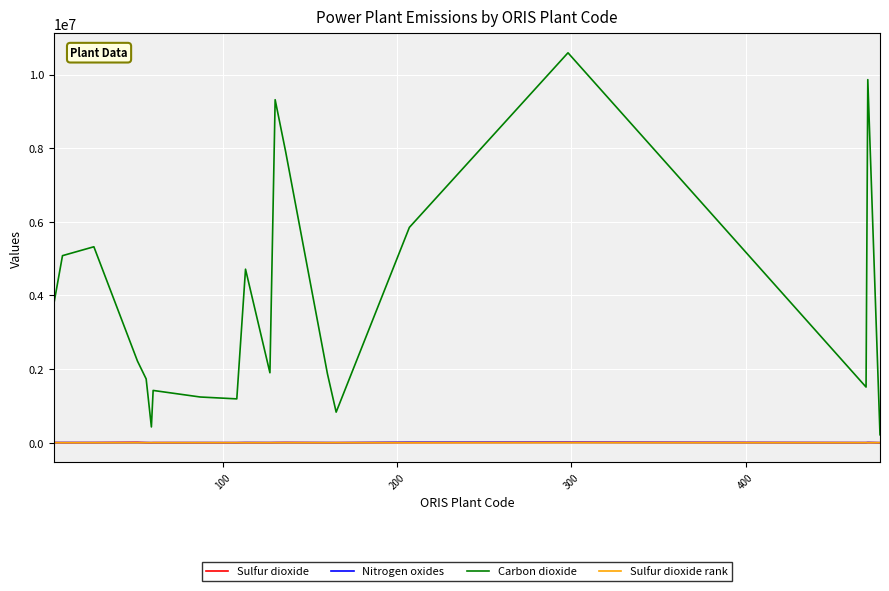

True or false: Sulfur dioxide and Carbon dioxide intersect in this chart.

False